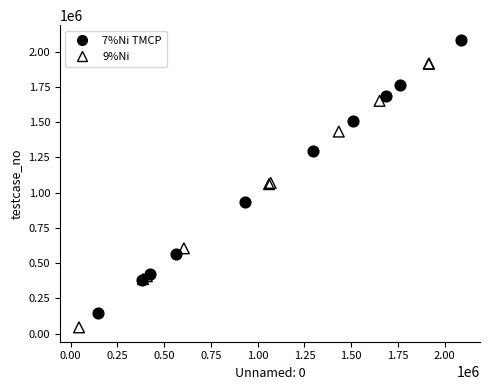

Which series reaches the maximum Y coordinate?

7%Ni TMCP